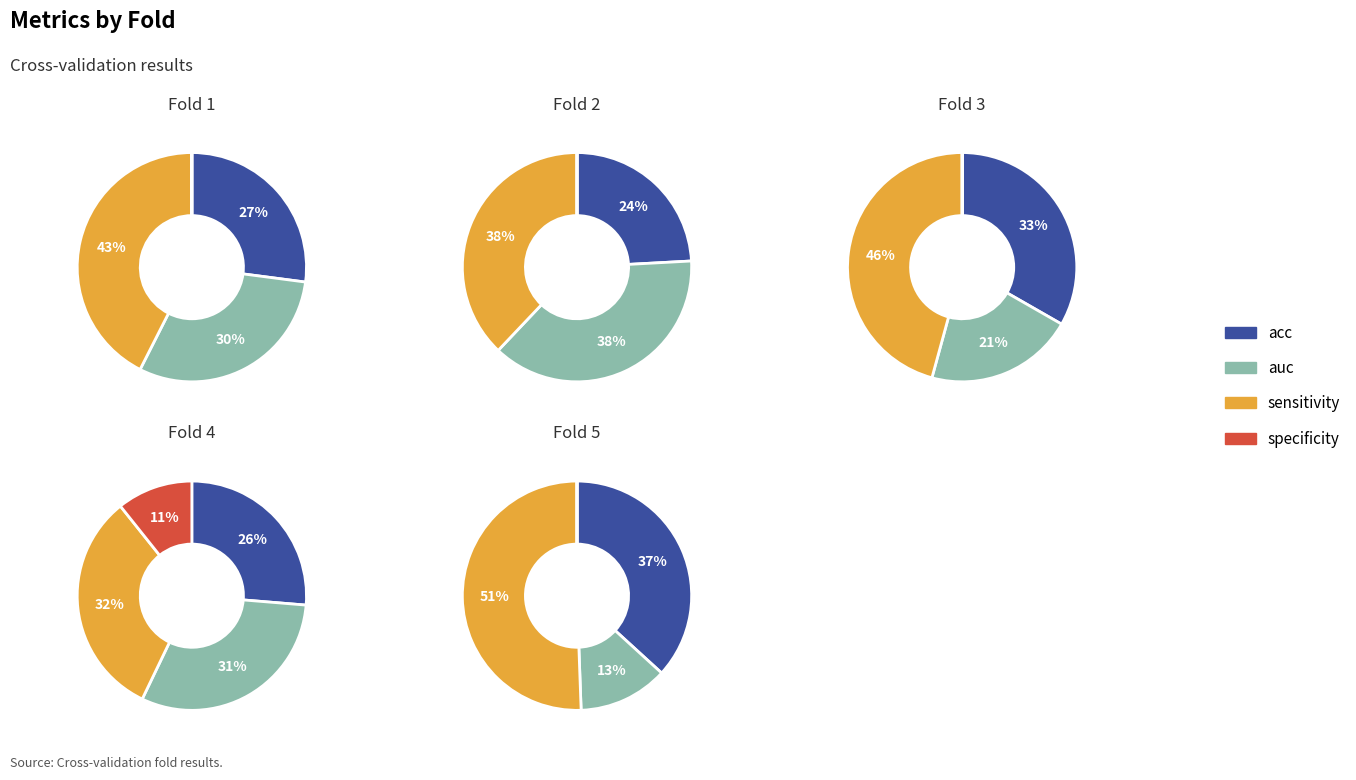

What percentage is NOT represented by acc?

72.9%